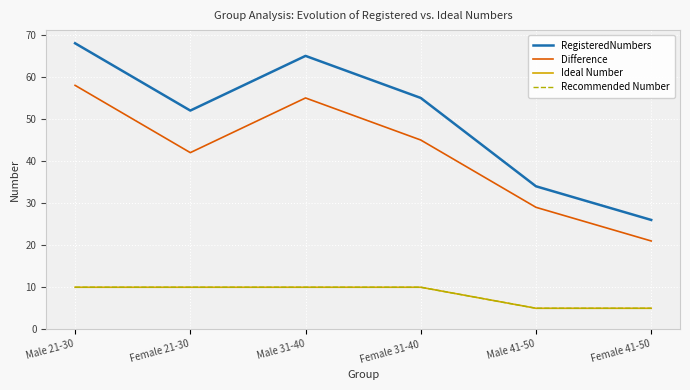

Is the value of Recommended Number at Female 41-50 greater than the value of Ideal Number at Male 31-40?

No